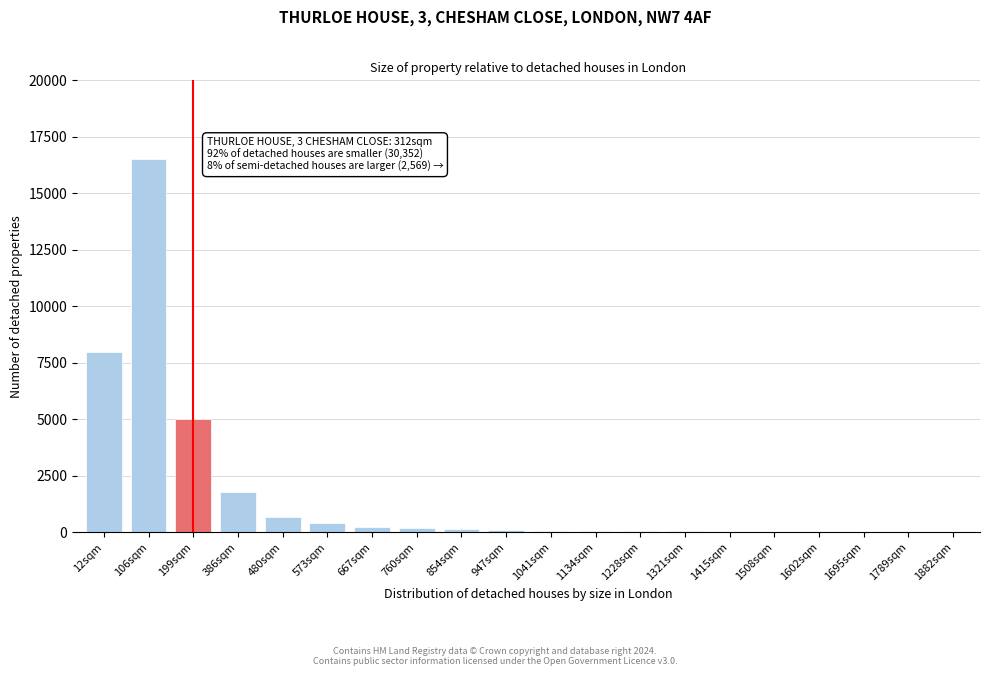

Where is the data nearest to the value 8252?

12sqm